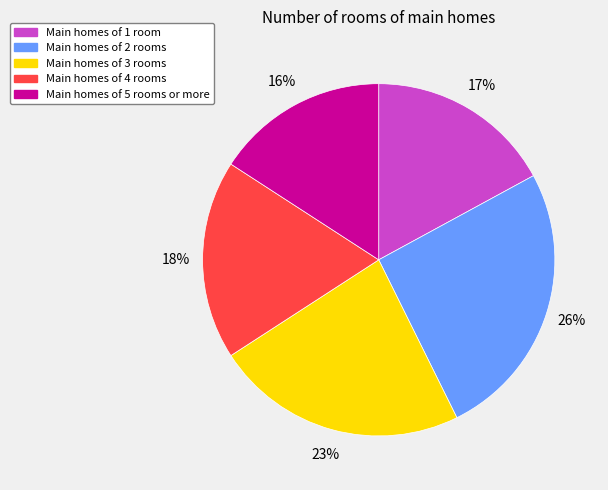

Rank the categories by value from highest to lowest.

Main homes of 2 rooms, Main homes of 3 rooms, Main homes of 4 rooms, Main homes of 1 room, Main homes of 5 rooms or more